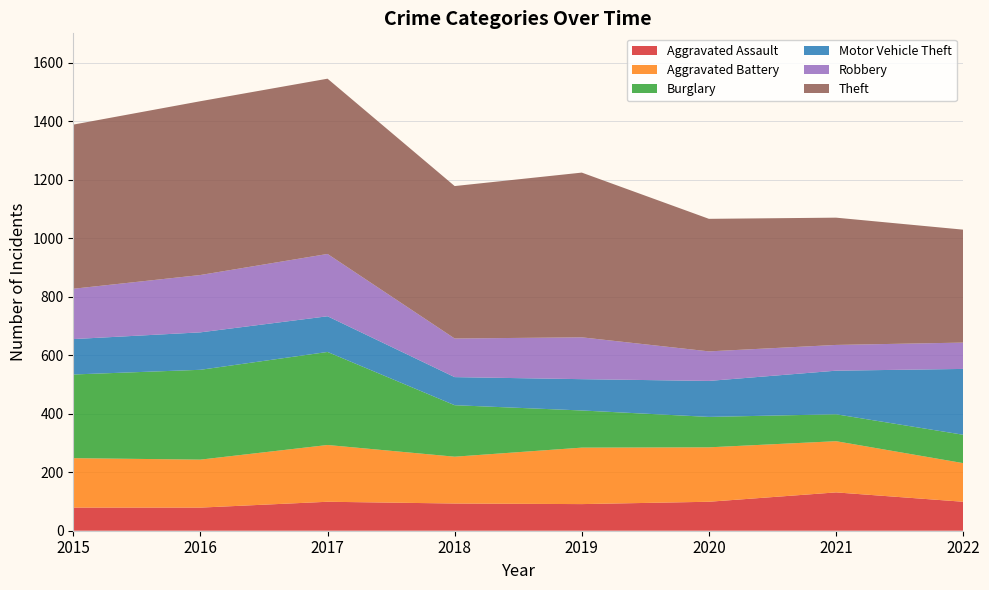

Reading left to right, what are all the values shown in this chart?

Aggravated Assault: 79	79	99	93	91	99	131	99
Aggravated Battery: 169	164	194	160	193	186	175	132
Burglary: 286	307	318	176	127	104	92	97
Motor Vehicle Theft: 121	128	122	96	107	123	149	225
Robbery: 172	196	213	132	143	101	88	90
Theft: 561	594	599	521	563	453	435	386